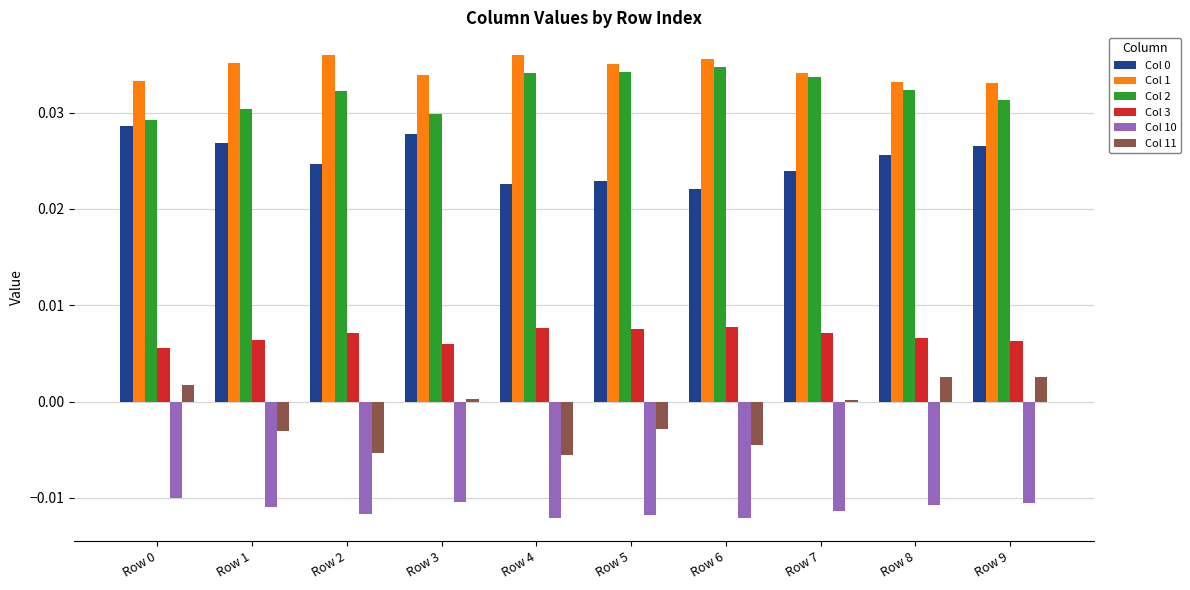

True or false: Col 1 has a value of 0.1 at Row 6.

False